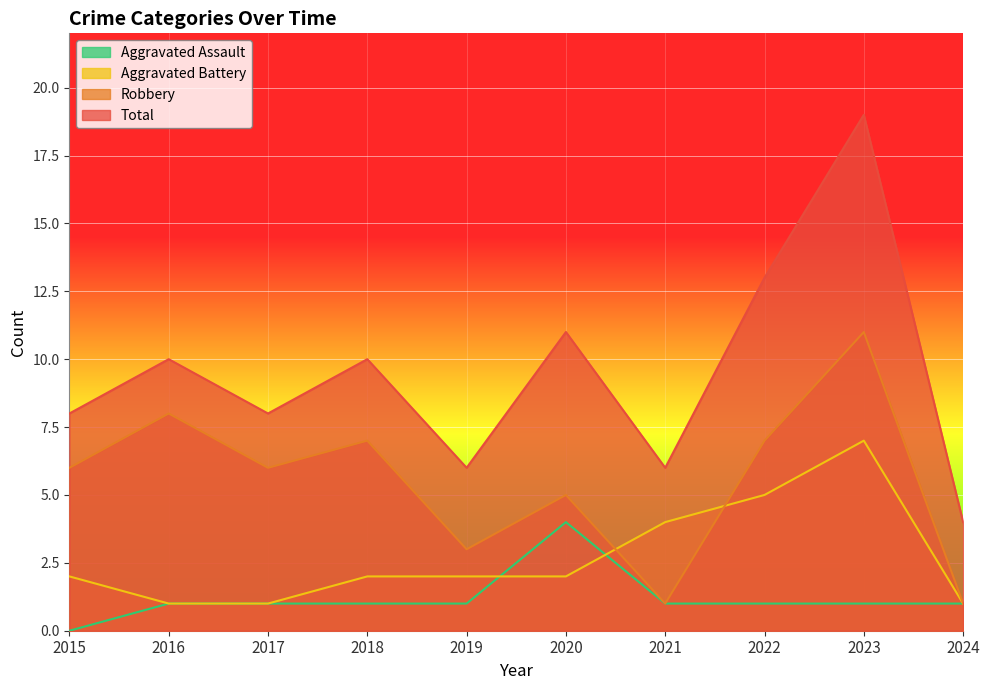

What is the value of the Aggravated Assault point at the 6th from the left?

4